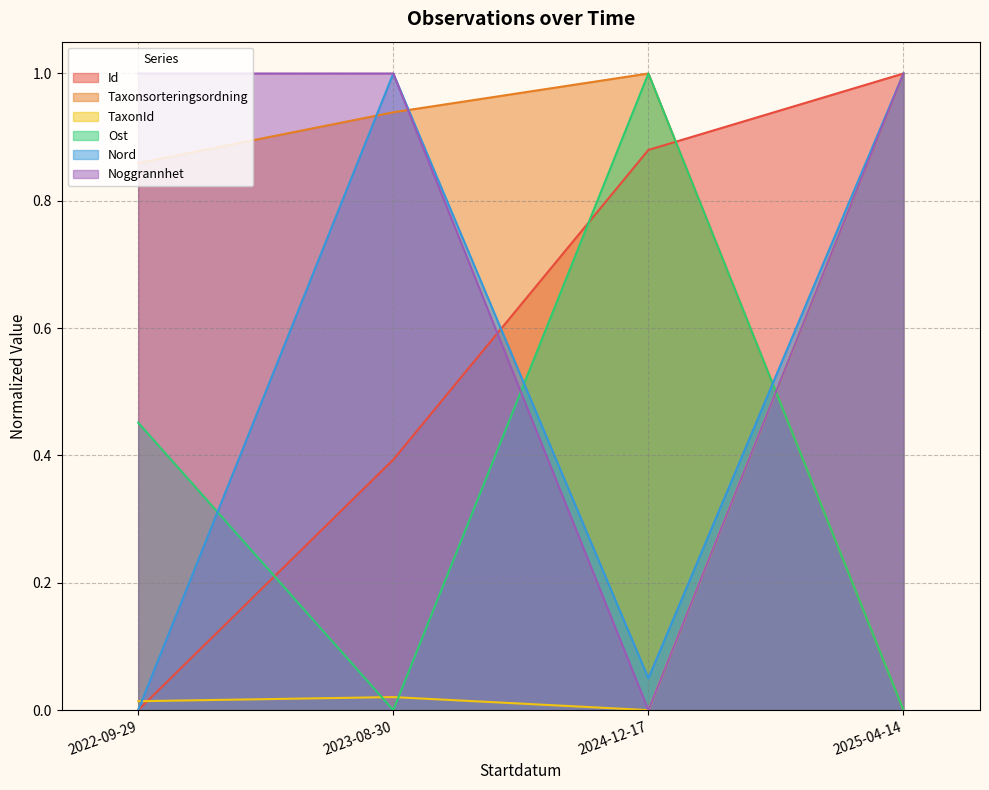

The TaxonId series shows -0.5 at 2024-12-17. True or false?

False